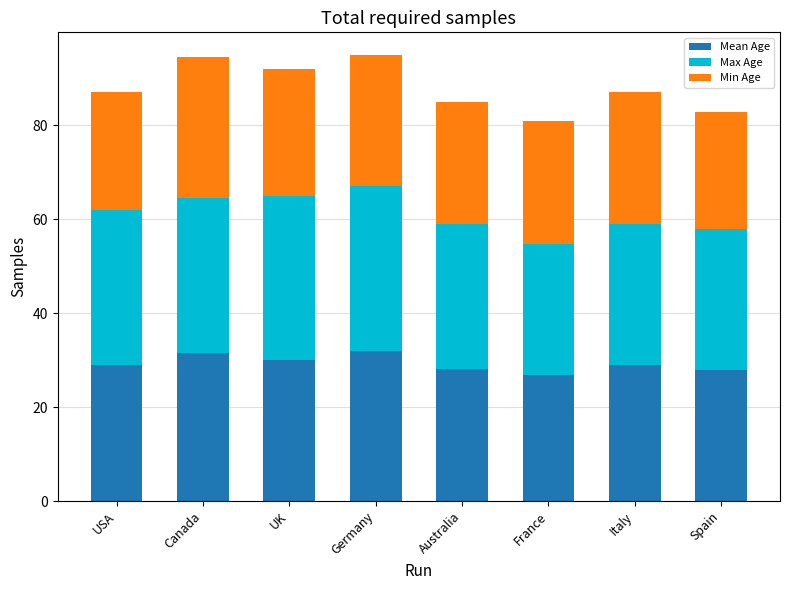

What is the sum of the Mean Age values at France and Spain?

54.6